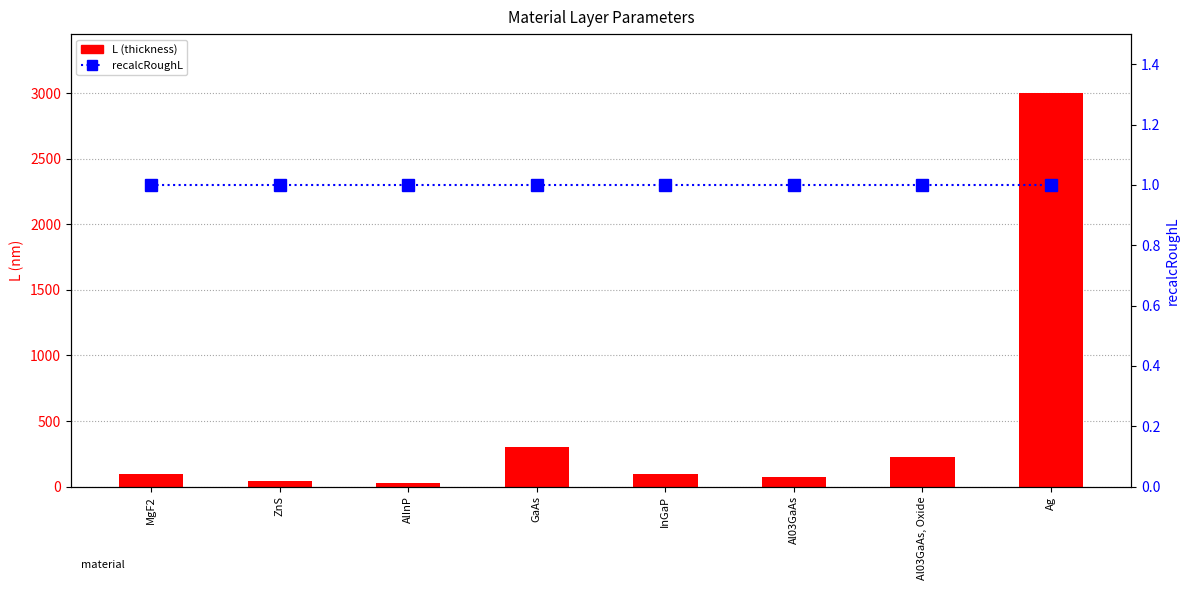

Which series has the largest range (max minus min)?

L (thickness)